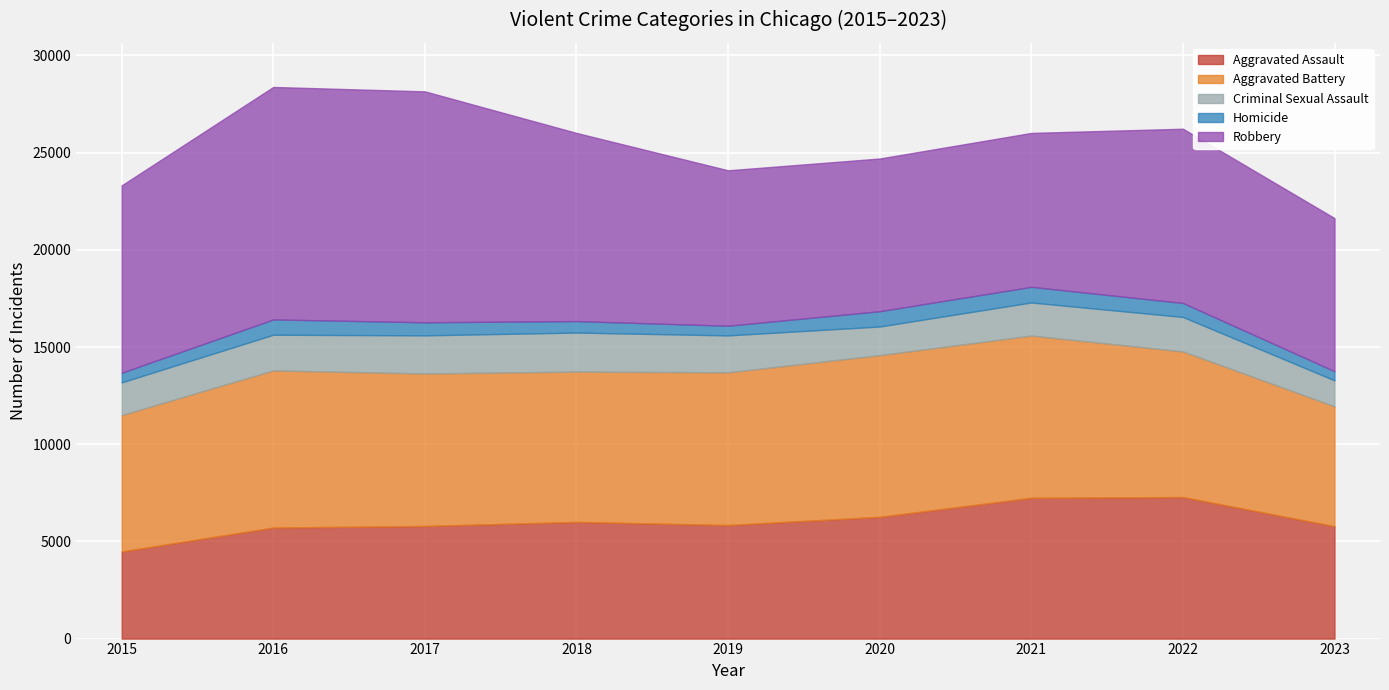

At which category does Aggravated Battery reach its first local valley?

2018